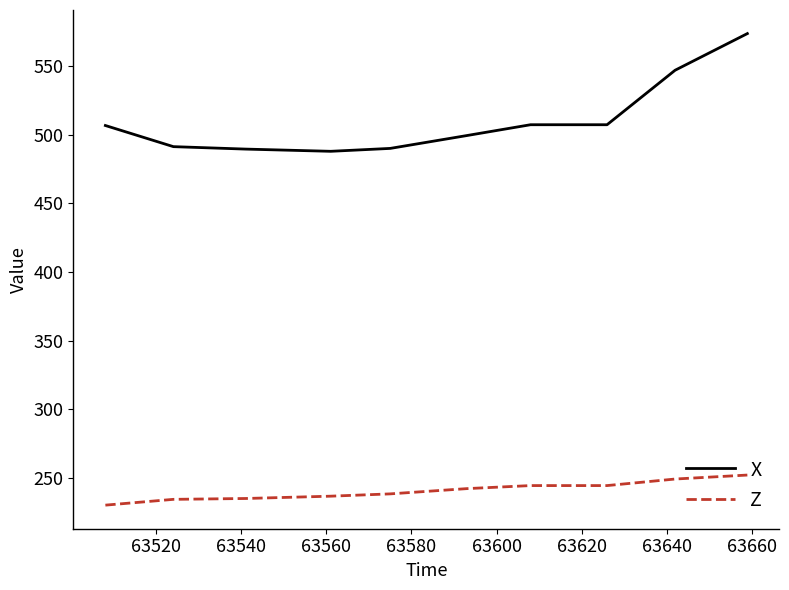

What is the smallest value displayed?

230.0